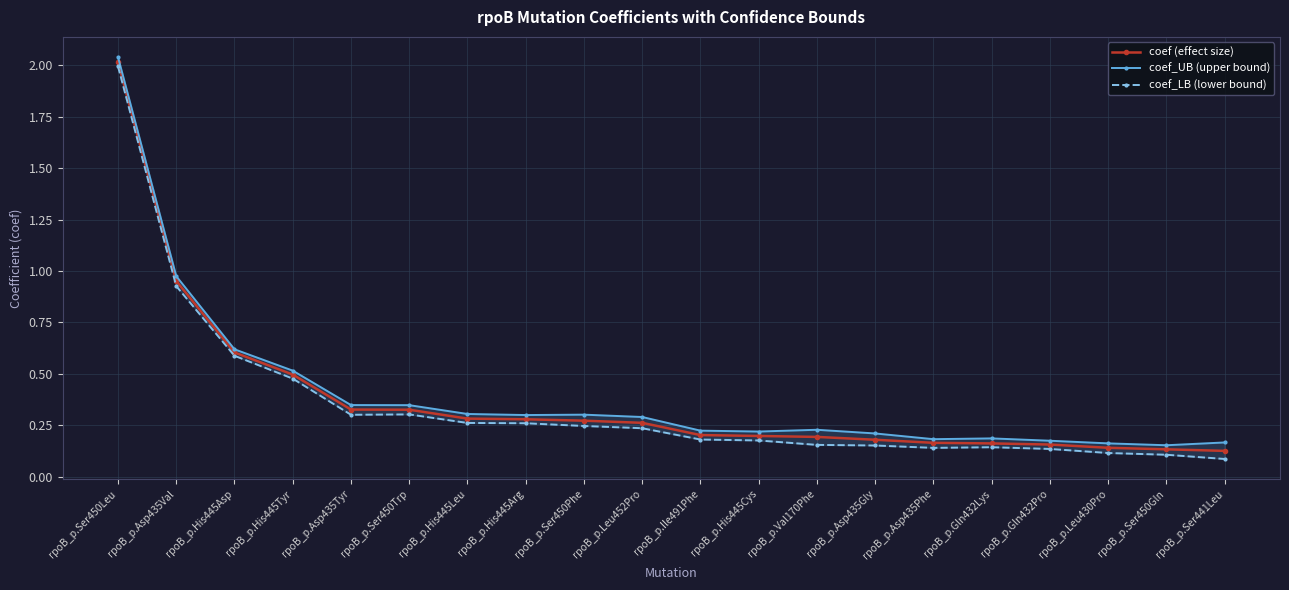

Is the value of coef_UB (upper bound) at rpoB_p.His445Arg greater than the value of coef (effect size) at rpoB_p.His445Tyr?

No